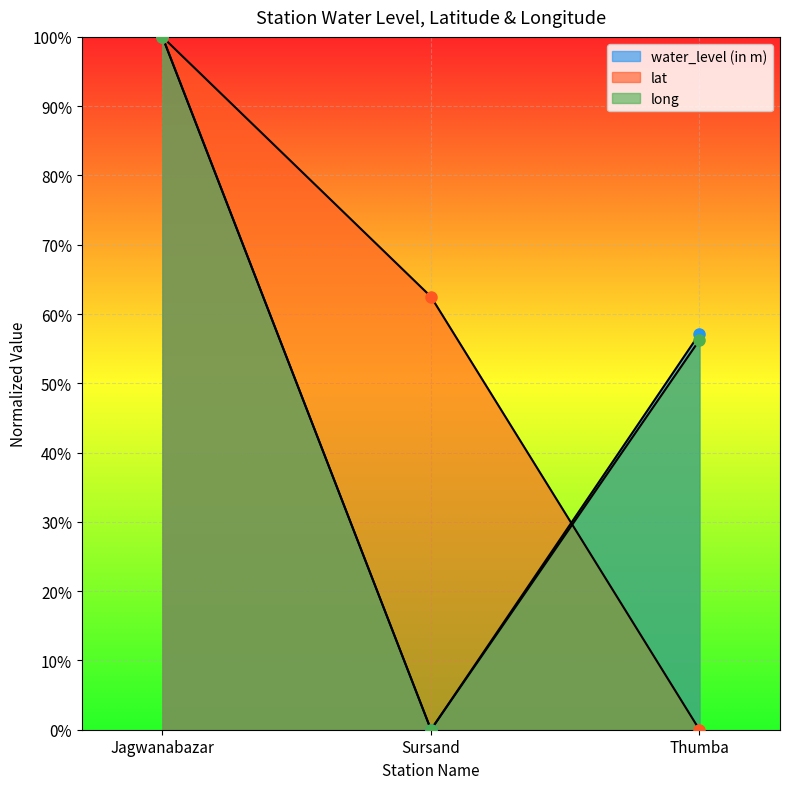

Count the water_level (in m) values in the range 0 to 1.

3